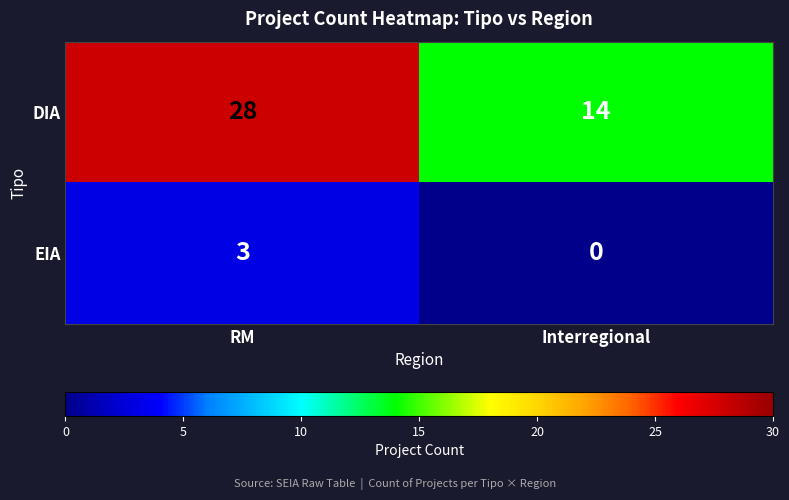

Reading left to right, extract all data points from this chart.

DIA: 28	14
EIA: 3	0